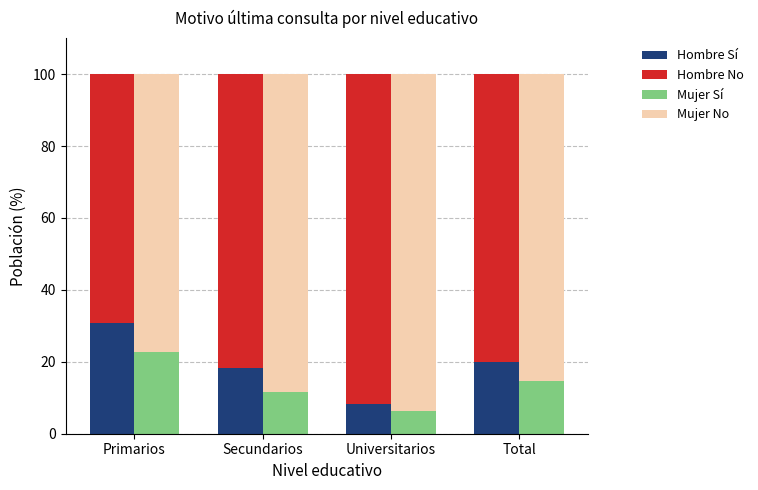

Are the bars grouped side by side (vs. stacked)?

Yes